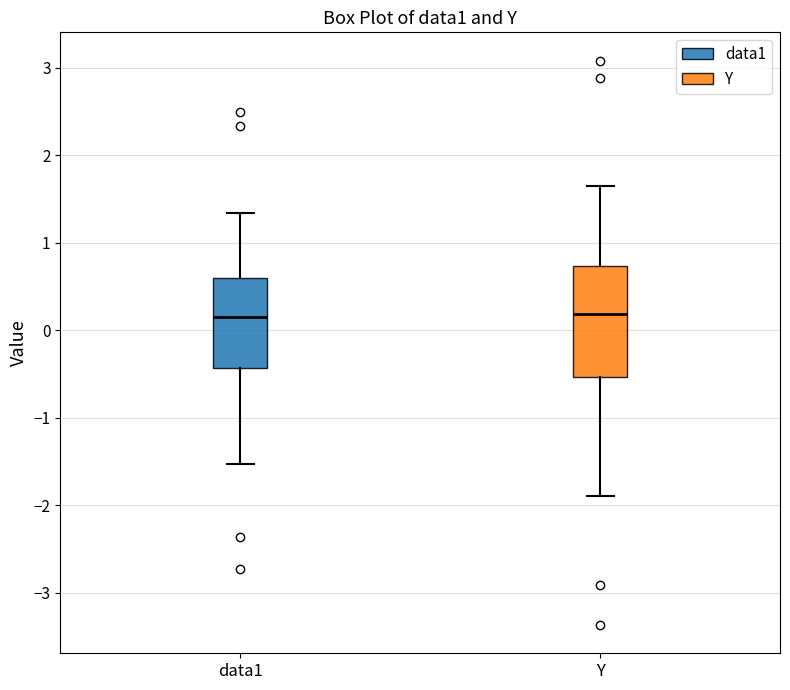

Reading left to right, read every box against the y-axis: the position of its median line, the range the box covers, and the ends of its whiskers. The values are not printed on the chart, so give them approximately, as read against the axis.

data1: median 0.1, box -0.4 to 0.6, whiskers -1.5 to 1.3
Y: median 0.2, box -0.5 to 0.7, whiskers -1.9 to 1.7